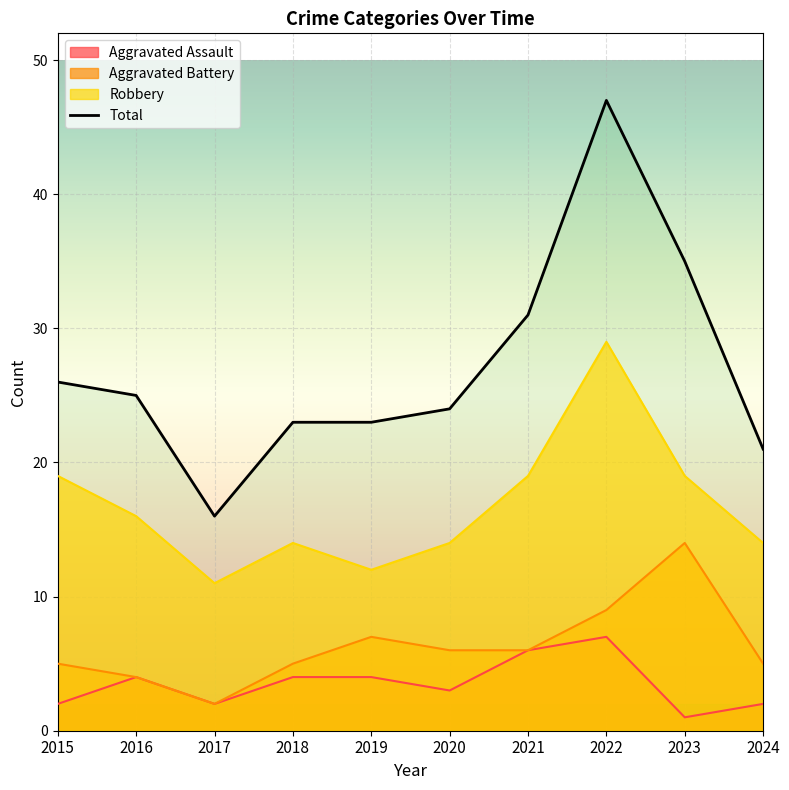

True or false: Aggravated Assault has a value of 4 at 2018.

True